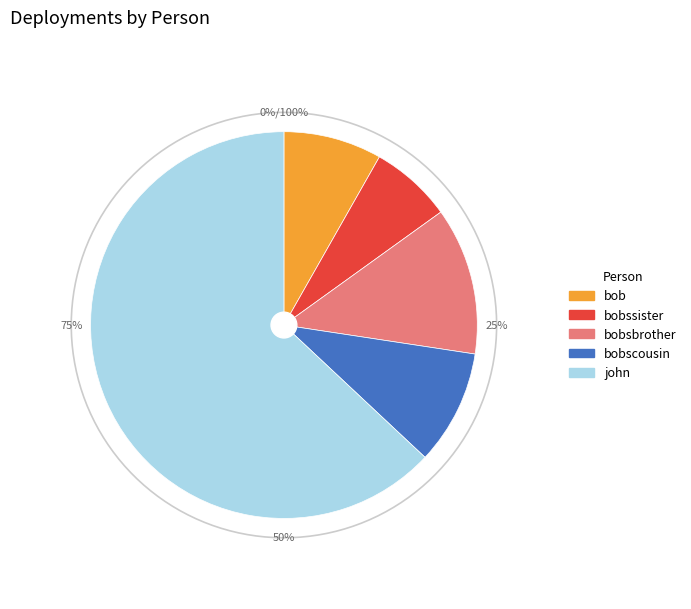

The bobssister slice represents 7% of the pie. True or false?

True